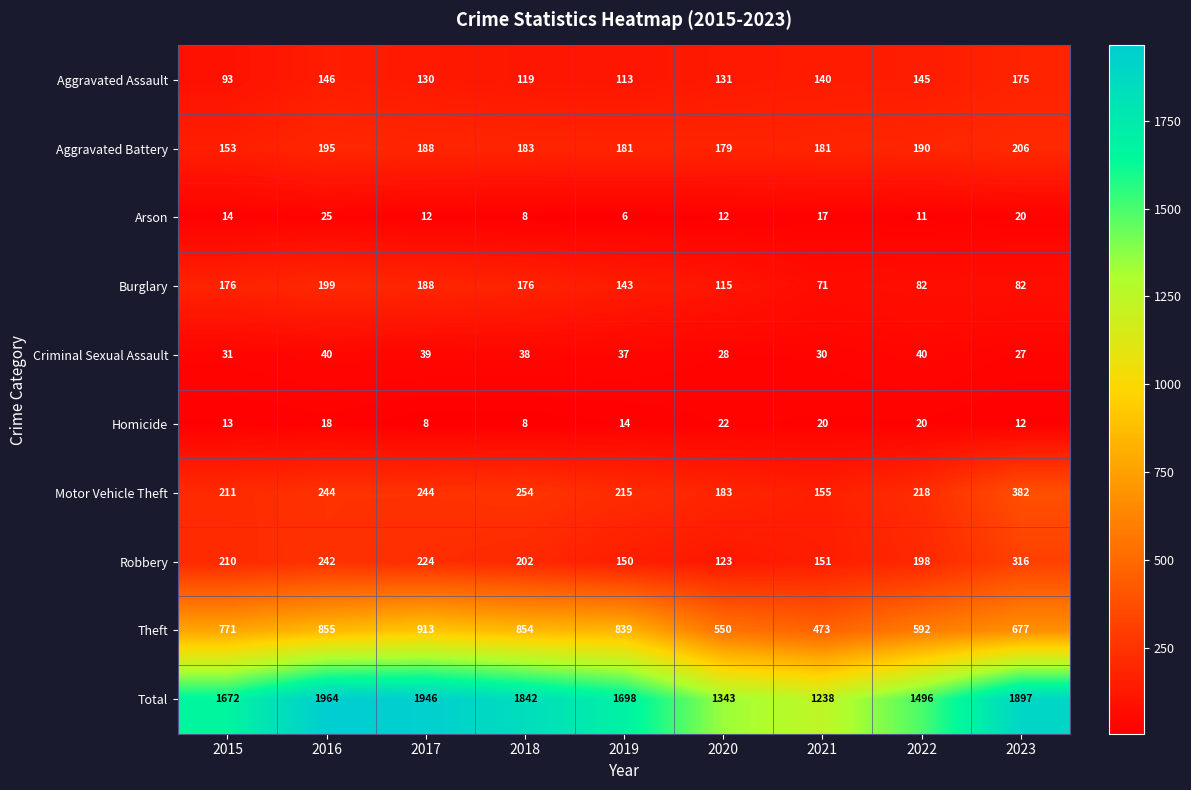

Is the value of Total at 2018 greater than the value of Arson at 2018?

Yes